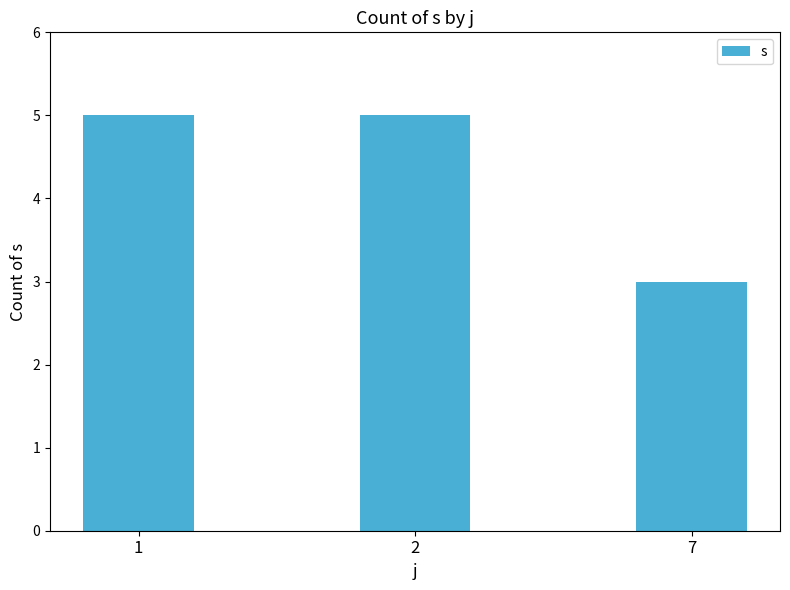

What is the greatest value displayed?

5